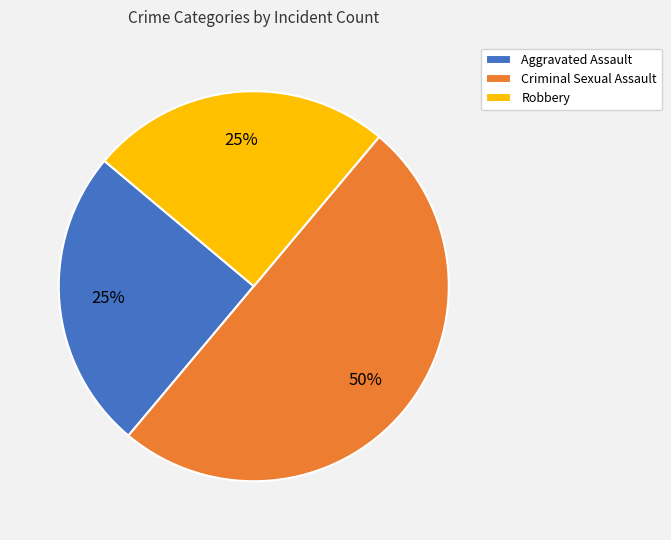

Approximately how many times larger is the value at Criminal Sexual Assault compared to Robbery?

2.0